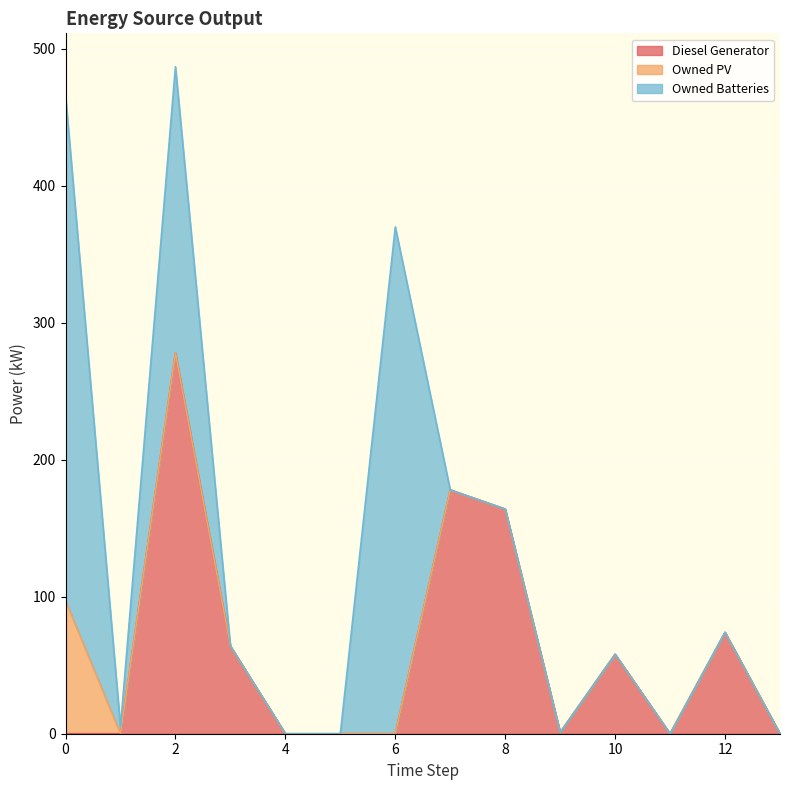

Count the number of categories in the chart.

14